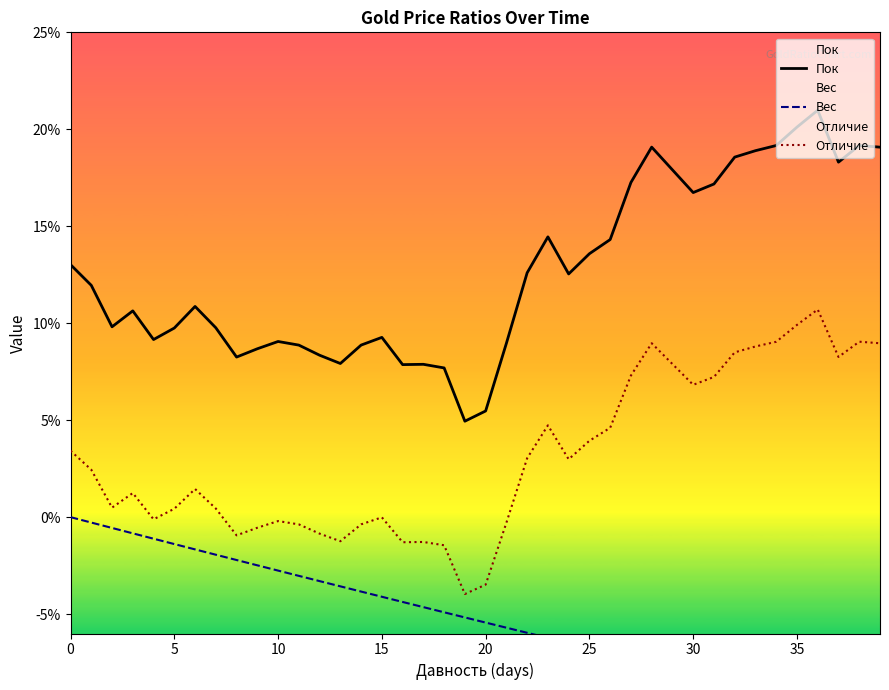

At 20, list the series in order from largest to smallest.

Пок, Отличие, Вес